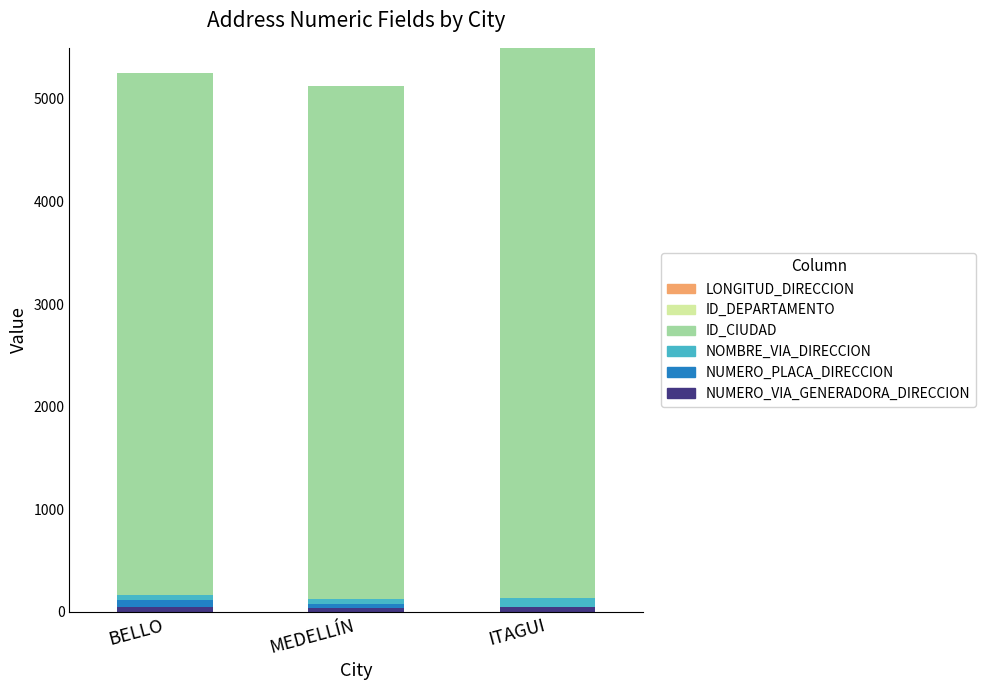

Are the bars grouped side by side (vs. stacked)?

No